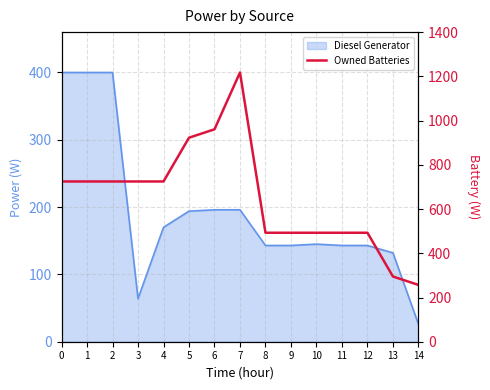

What is the greatest value displayed?

1218